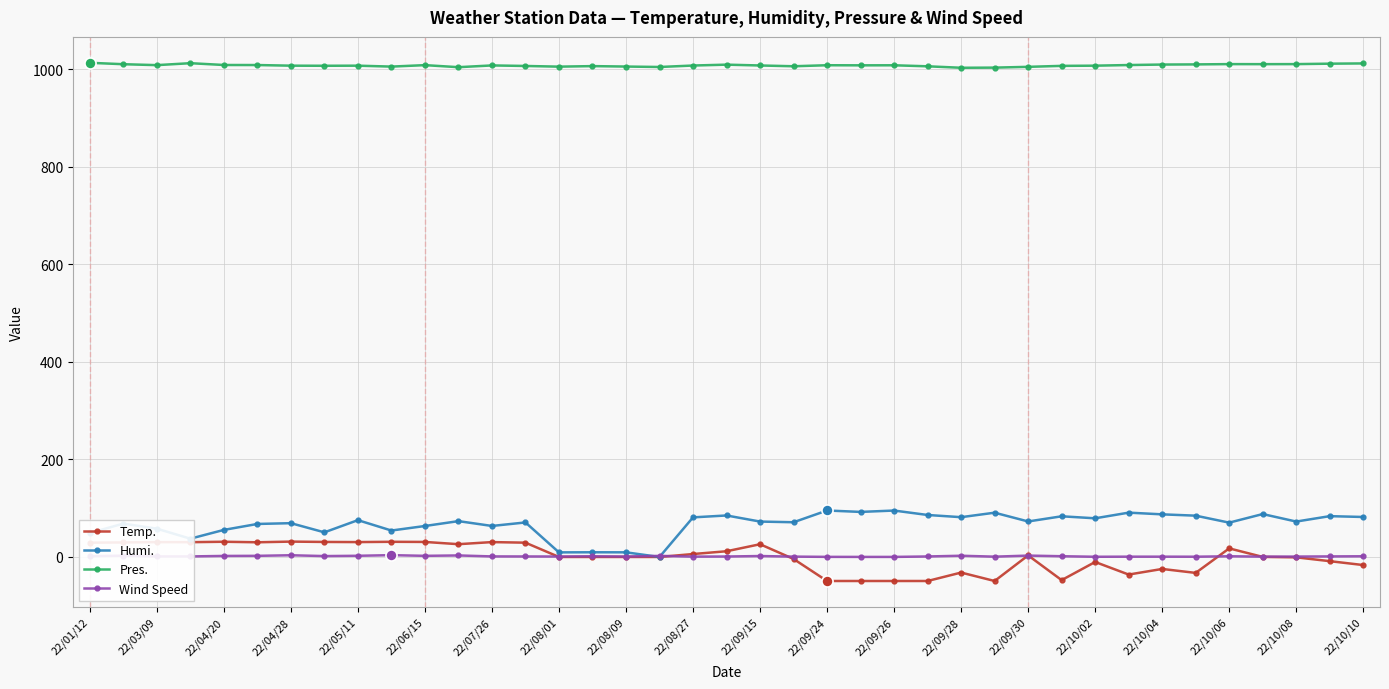

What is the maximum value shown in the chart?

1013.6